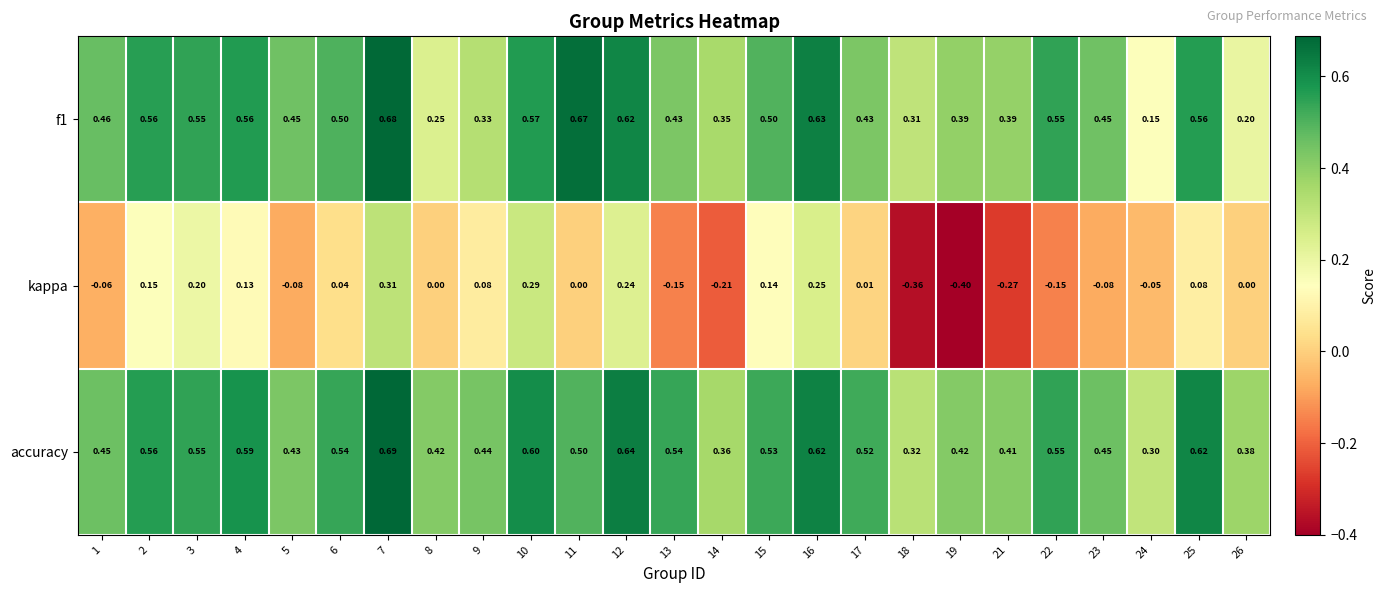

Which category has the highest value across all series?

7